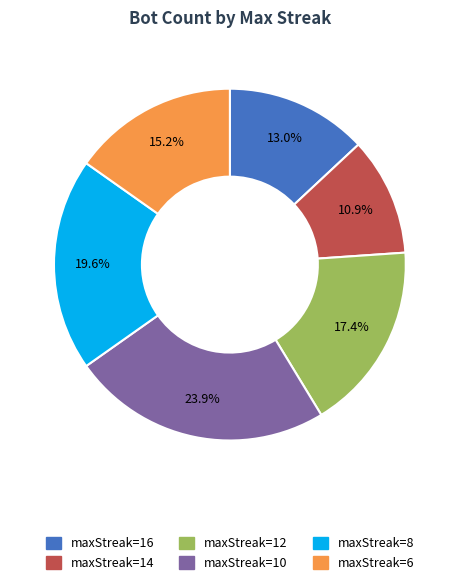

Which category has the biggest portion of the pie?

maxStreak=10